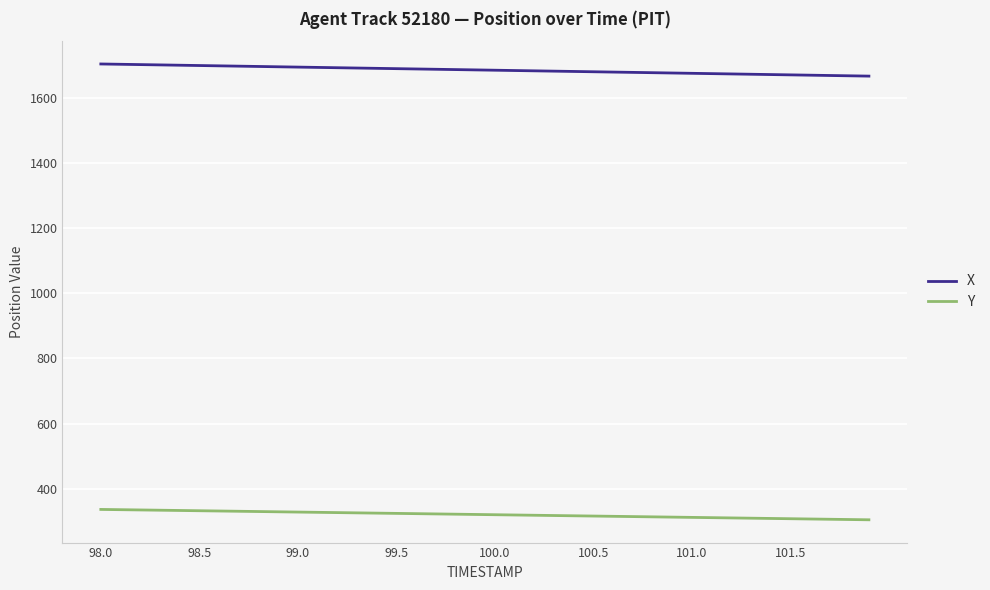

Which series has the largest total across all categories?

X